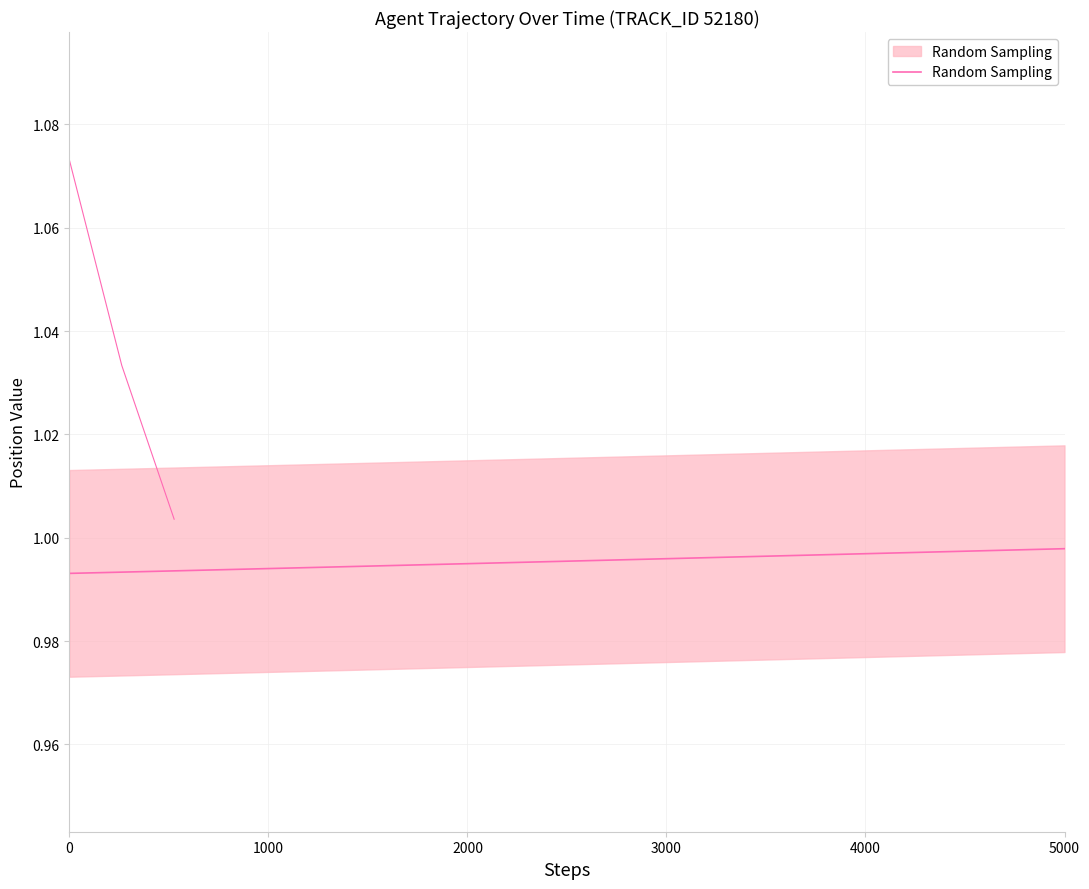

What is the label of the 3rd point from the left?

2000